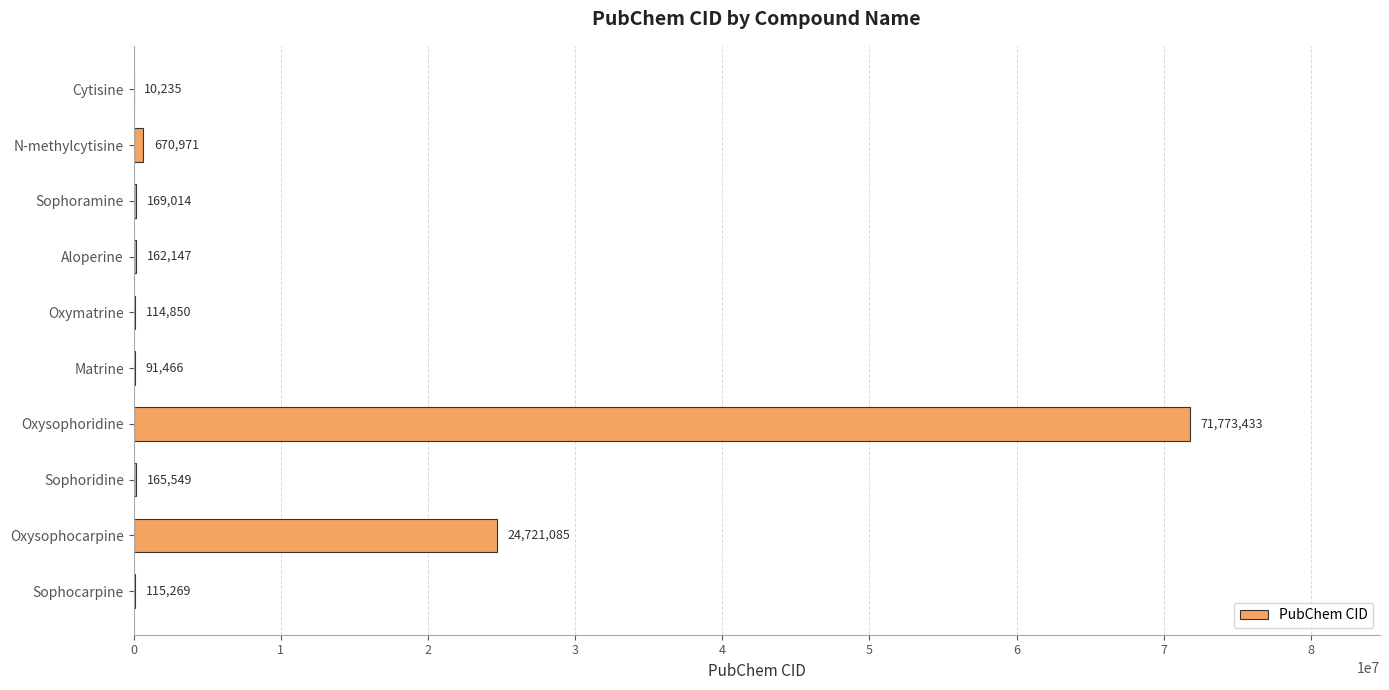

What is the sum of the values at Oxysophoridine and Sophoridine?

71938982